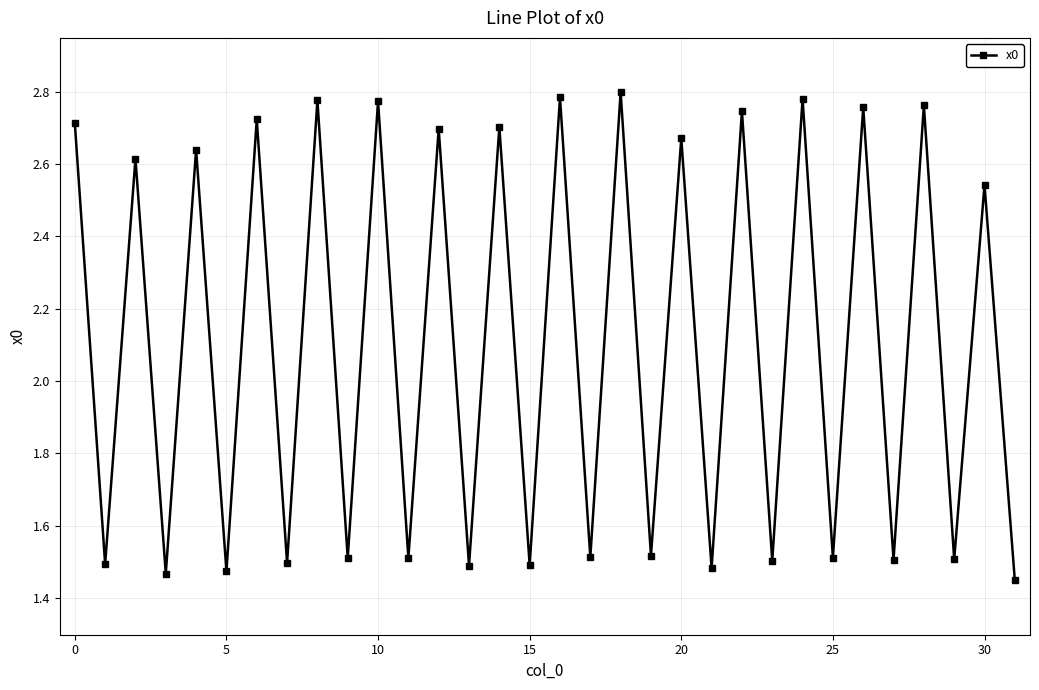

True or false: the data has more than 2 interior local peaks.

True